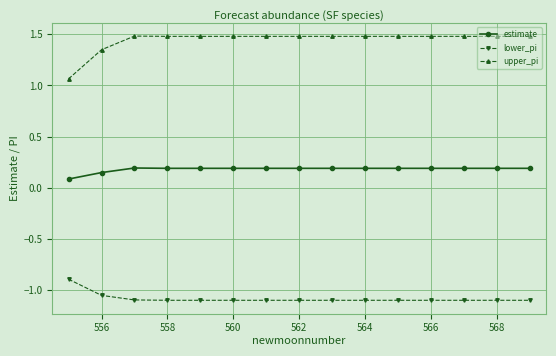

Does the chart have visible grid lines?

Yes